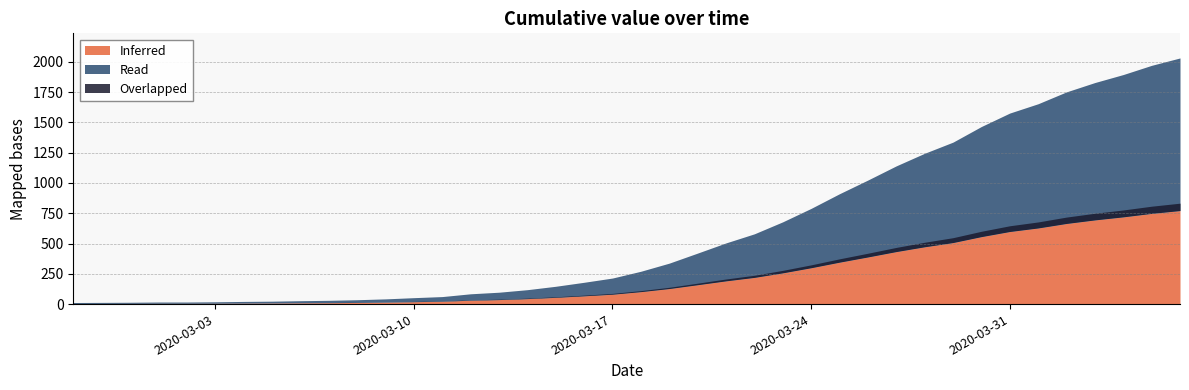

List the labels in order of value, largest first.

2020-04-06, 2020-04-05, 2020-04-04, 2020-04-03, 2020-04-02, 2020-04-01, 2020-03-31, 2020-03-30, 2020-03-29, 2020-03-28, 2020-03-27, 2020-03-26, 2020-03-25, 2020-03-24, 2020-03-23, 2020-03-22, 2020-03-21, 2020-03-20, 2020-03-19, 2020-03-18, 2020-03-17, 2020-03-16, 2020-03-15, 2020-03-14, 2020-03-13, 2020-03-12, 2020-03-11, 2020-03-10, 2020-03-09, 2020-03-08, 2020-03-07, 2020-03-06, 2020-03-05, 2020-03-04, 2020-03-03, 2020-03-01, 2020-03-02, 2020-02-29, 2020-02-28, 2020-02-27